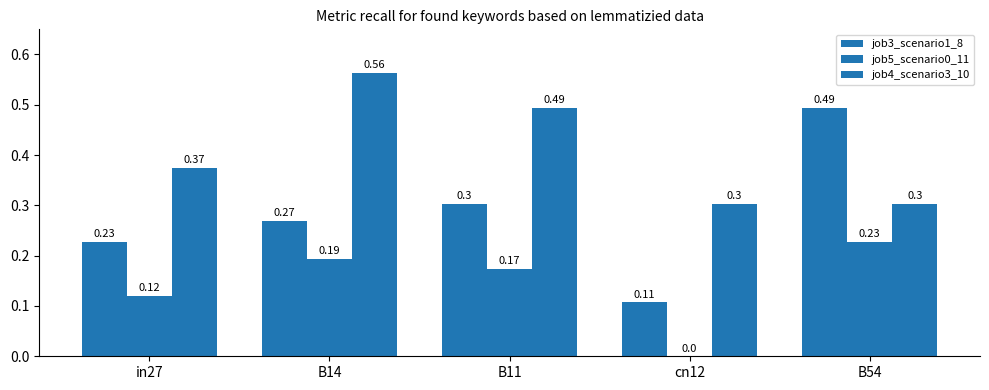

Reading left to right, transcribe all the data shown in this chart.

job3_scenario1_8: 0.2	0.3	0.3	0.1	0.5
job5_scenario0_11: 0.1	0.2	0.2	0.0	0.2
job4_scenario3_10: 0.4	0.6	0.5	0.3	0.3